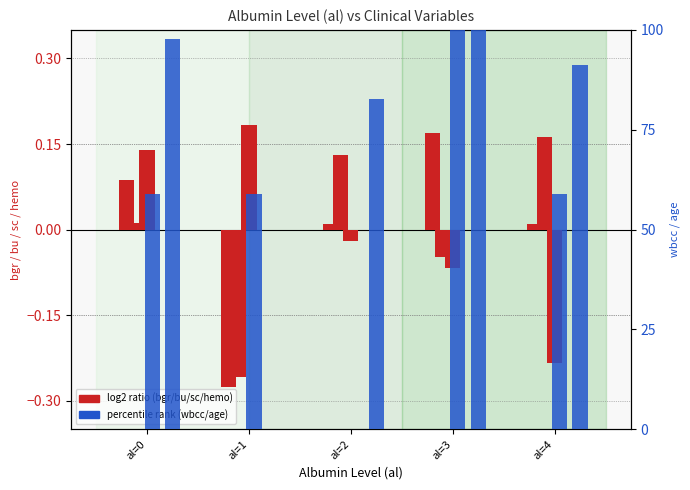

What is the value of the wbcc (pct rank) bar at the 1st from the left?

58.8